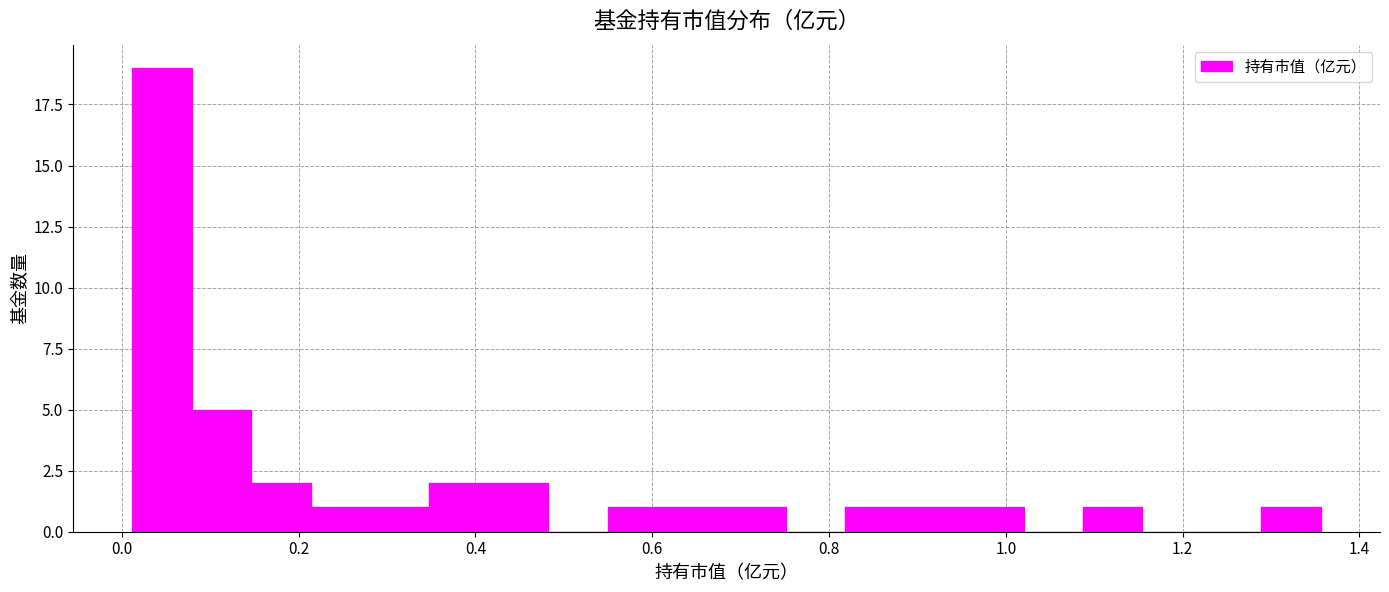

Around what value on the x-axis is the tallest bar? Give the approximate position of its centre, as read against the axis.

0.04